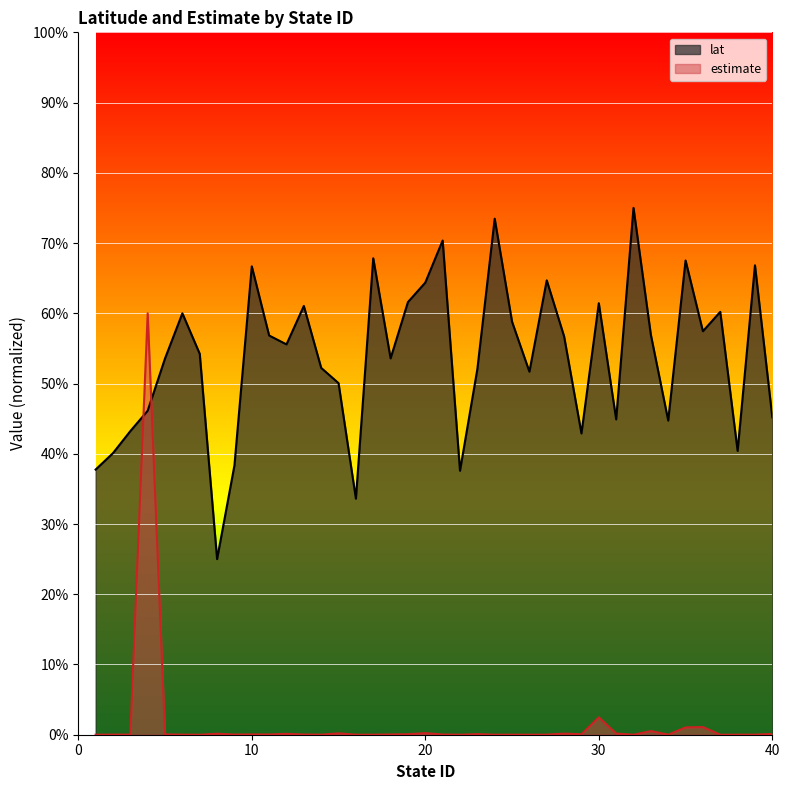

What is the total value across all series at 25?

58.8